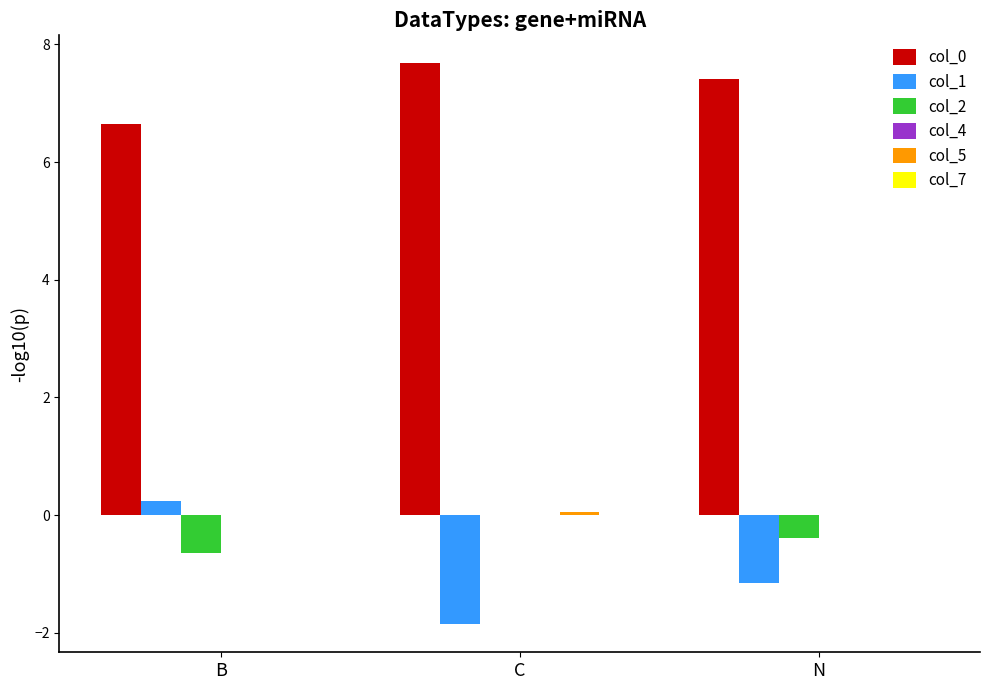

Where does the col_1 series first go above -1?

B